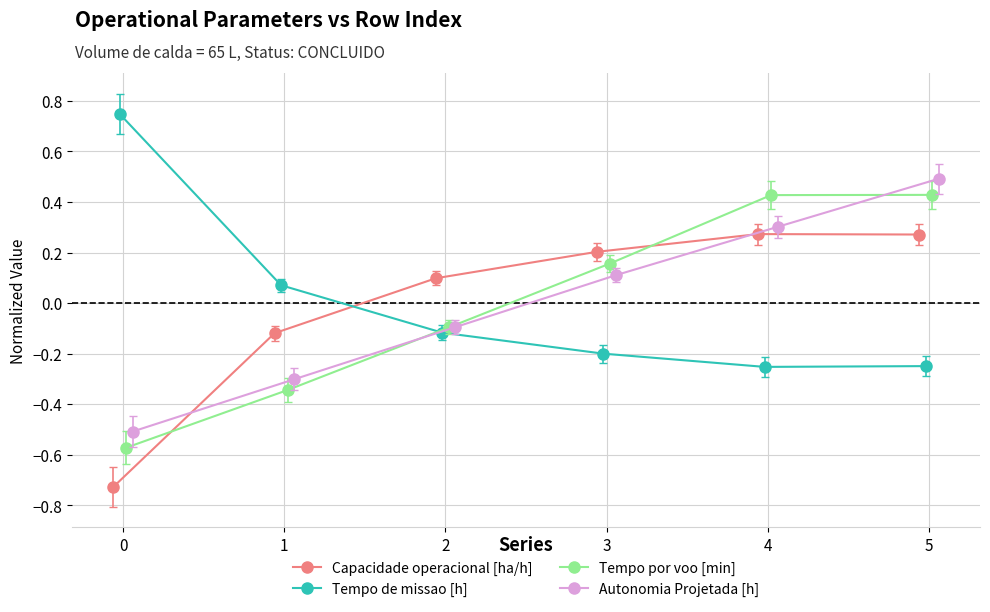

What is the difference between the Tempo por voo [min] values at 0 and 2?

0.5